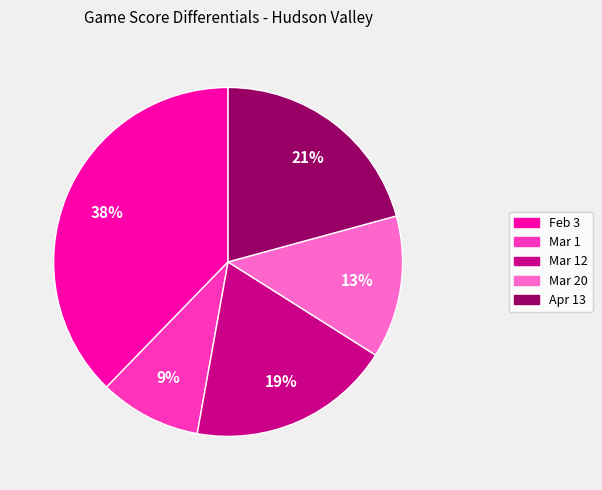

Do Apr 13 and Mar 1 together represent more than half of the pie?

No